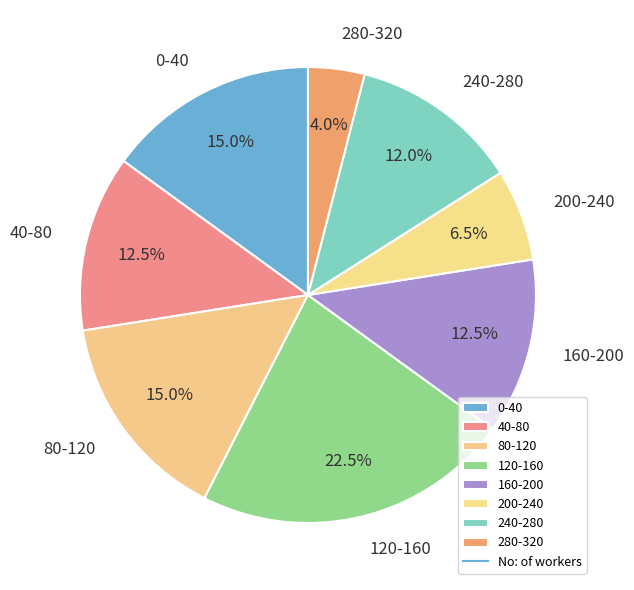

Is there a majority slice in this chart?

No